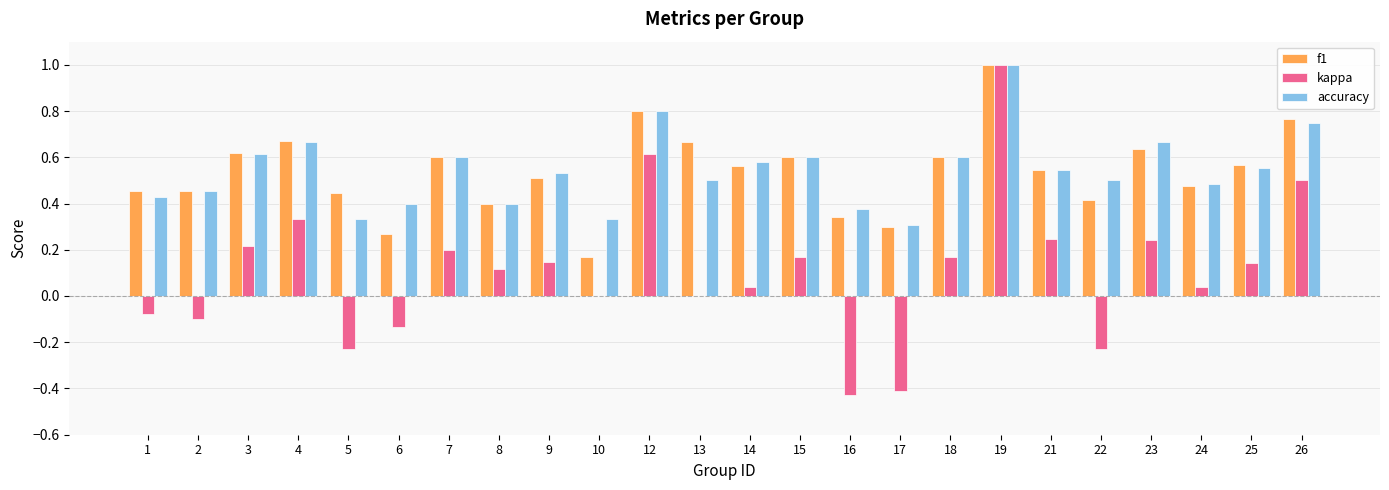

Is the value of kappa at 1 greater than the value of f1 at 13?

No